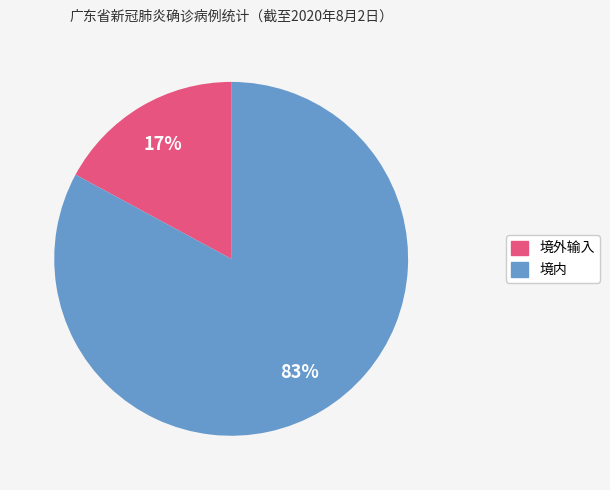

Count the number of slices in the pie.

2